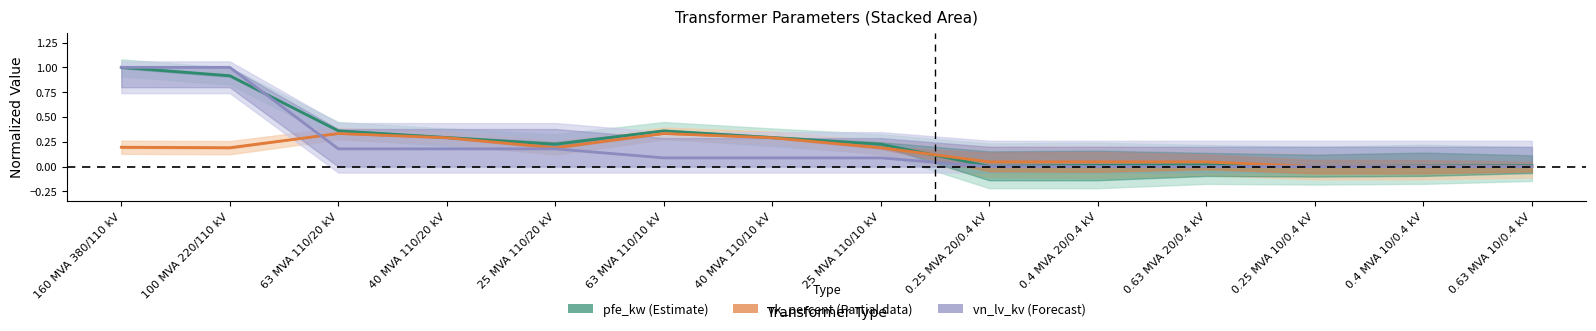

What is the average value of the pfe_kw series?

0.3